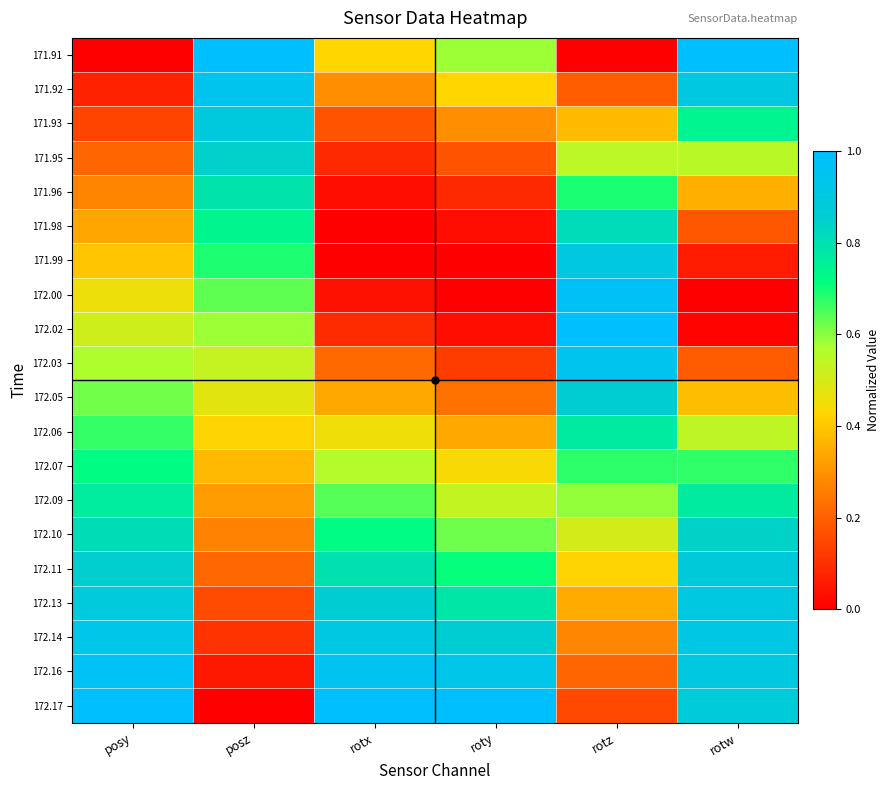

How many categories are shown in the chart?

6